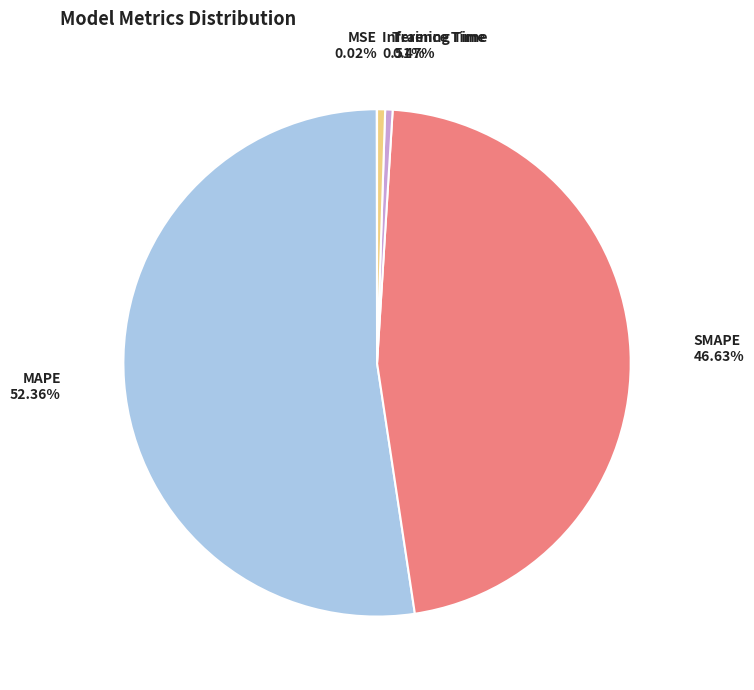

What portion of the pie excludes Inference Time?

99.5%